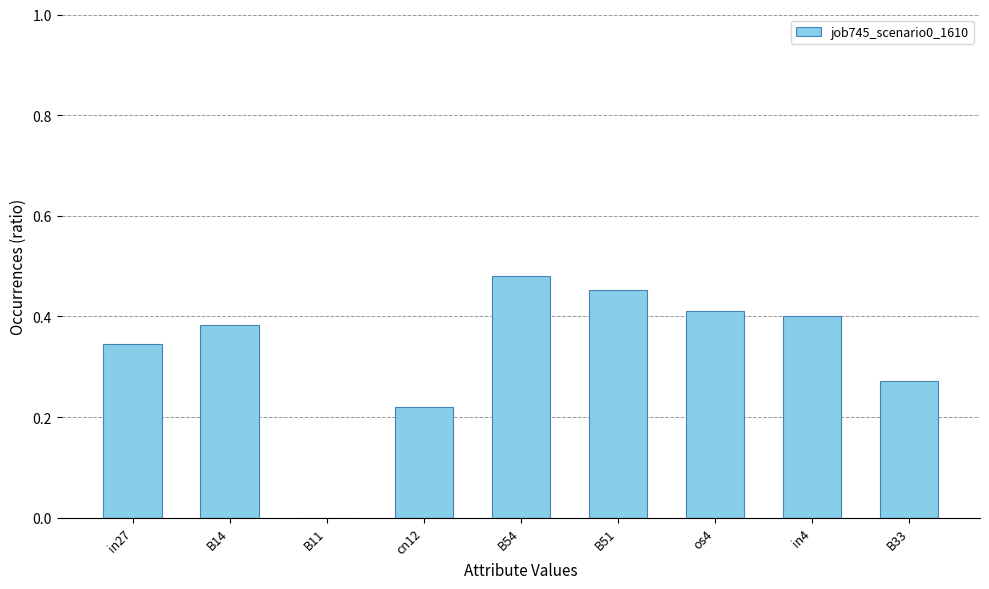

How many distinct data groups are displayed?

1